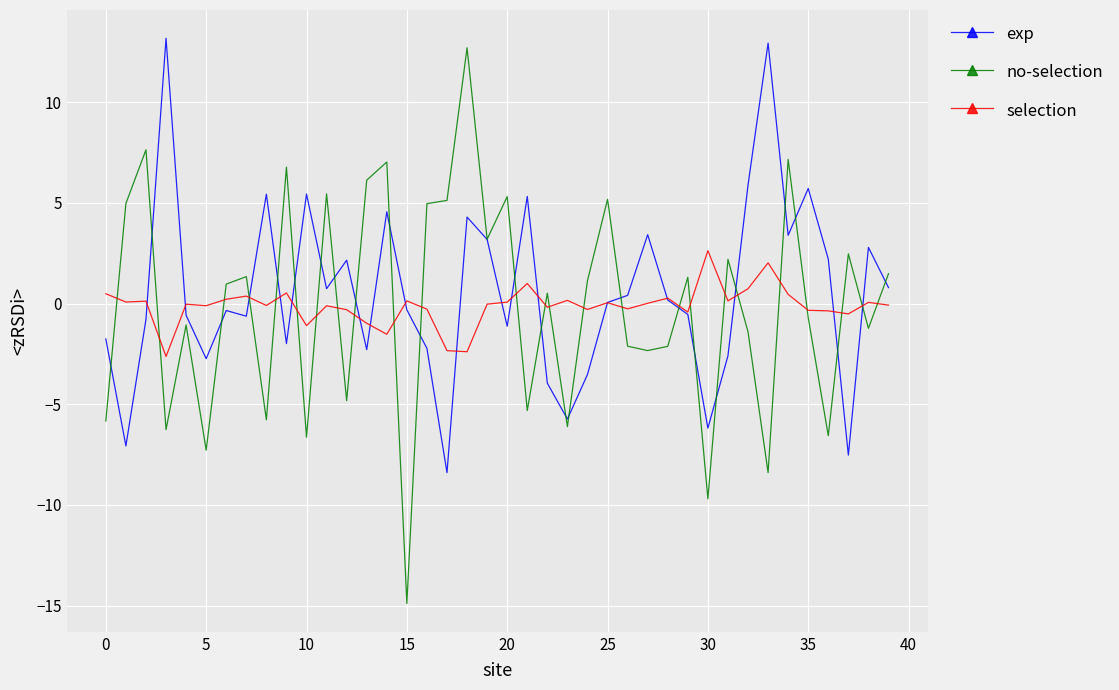

What is the maximum value shown in the chart?

13.2